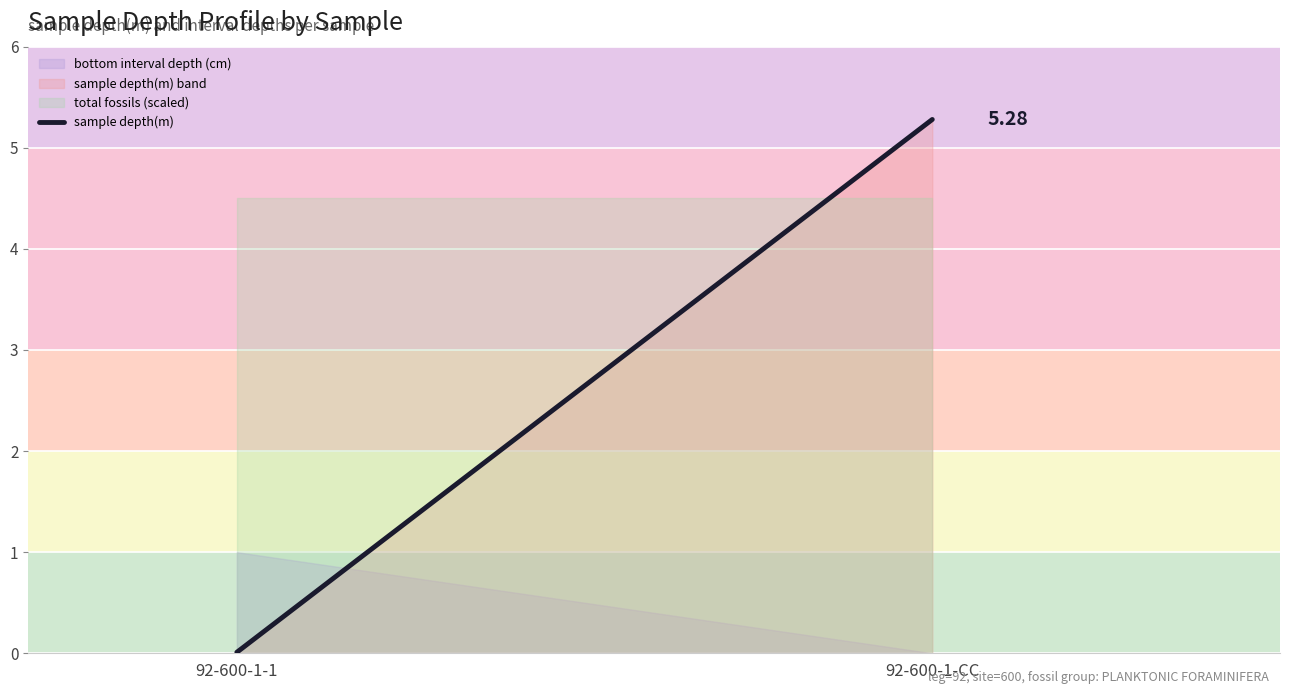

The chart shows a value of 0.0 at 92-600-1-1. True or false?

False